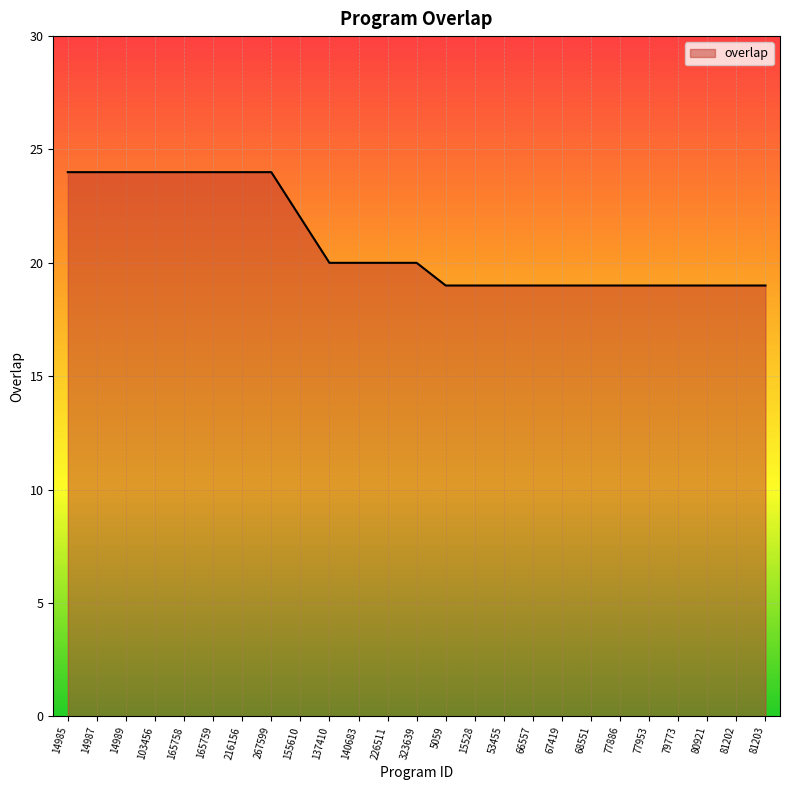

Which has a higher value, 15528 or 216156?

216156